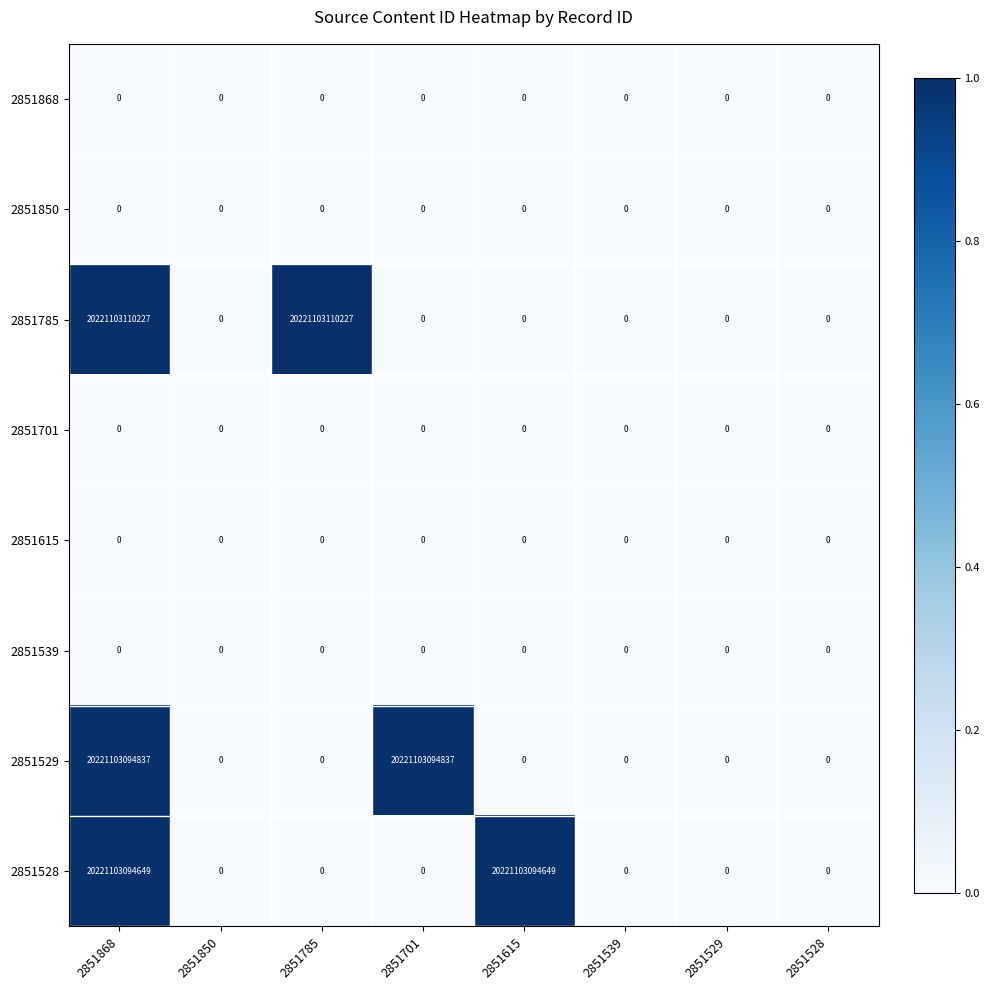

At how many categories does at least one series exceed 3127610087170?

4